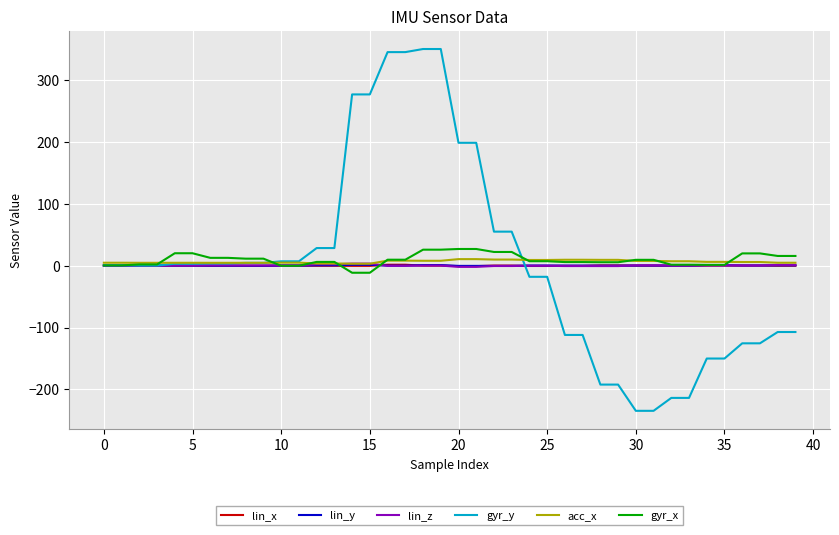

What is the sum of all gyr_x values?

378.5